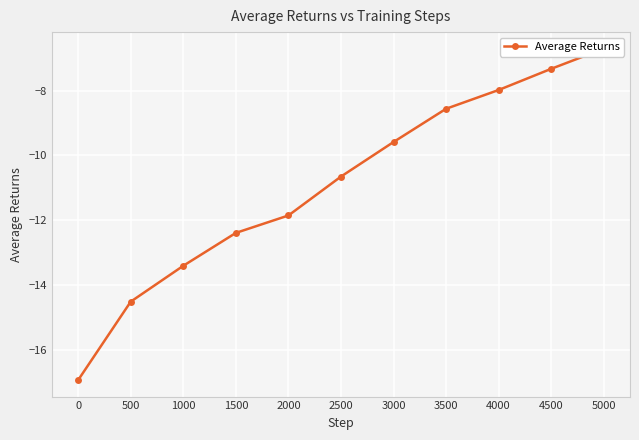

What is the sum of the values at 1000 and 2500?

-24.1